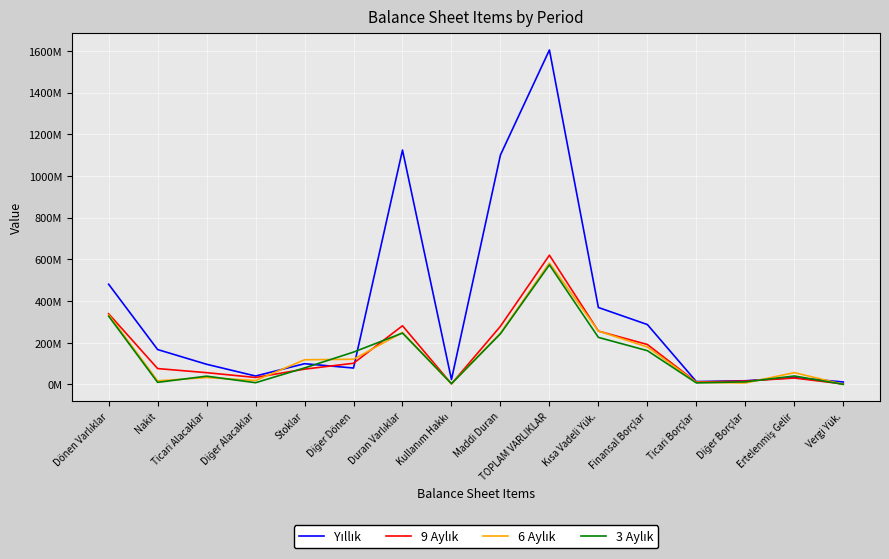

What value does the 3 Aylık series have at Diğer Alacaklar, to the nearest 10?

7826430